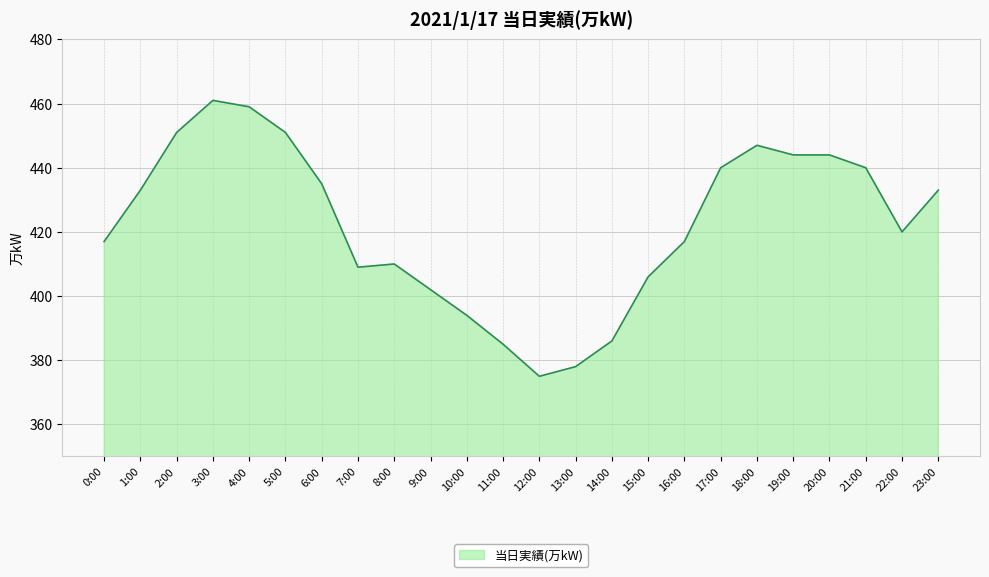

Is it true that the value at 22:00 is 137?

False